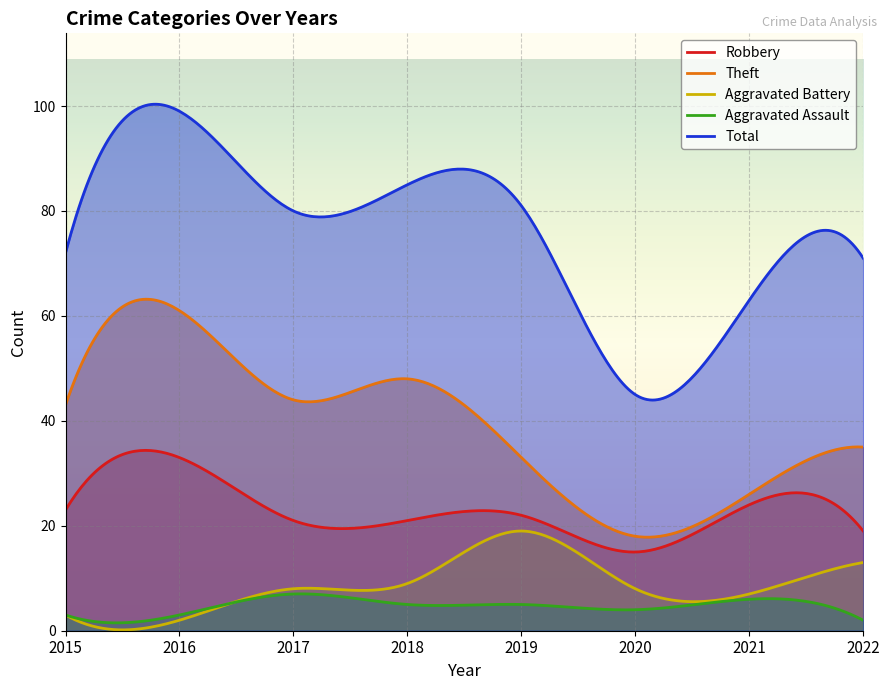

How many lines are shown in the chart?

5